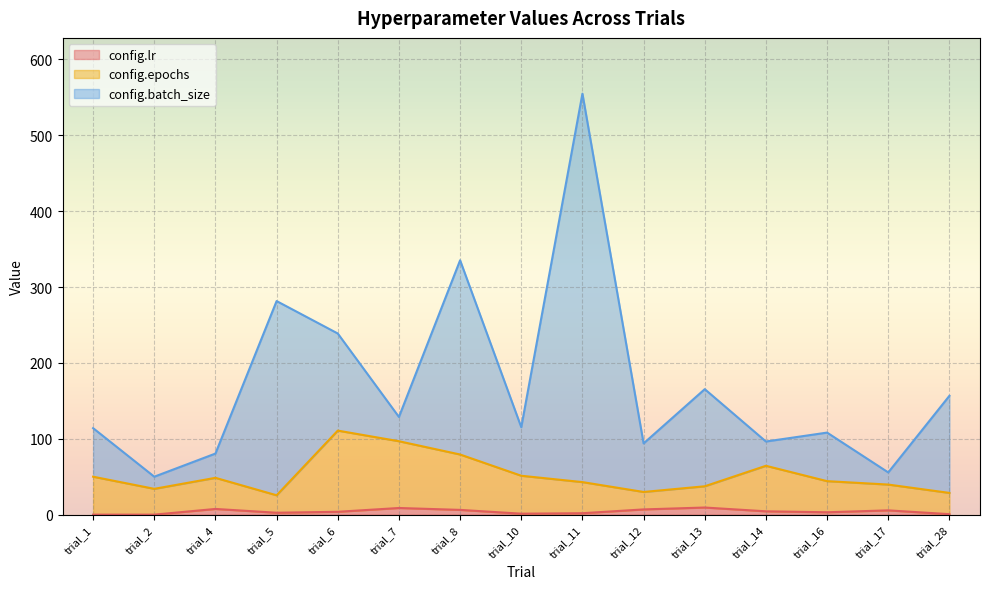

Rank the categories by config.epochs value from lowest to highest.

trial_5, trial_28, trial_12, trial_2, trial_13, trial_17, trial_11, trial_16, trial_4, trial_1, trial_10, trial_14, trial_8, trial_7, trial_6